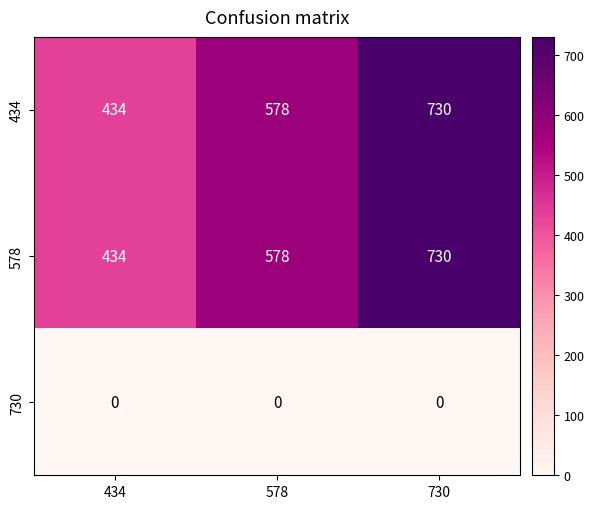

What is the maximum value shown in the chart?

730